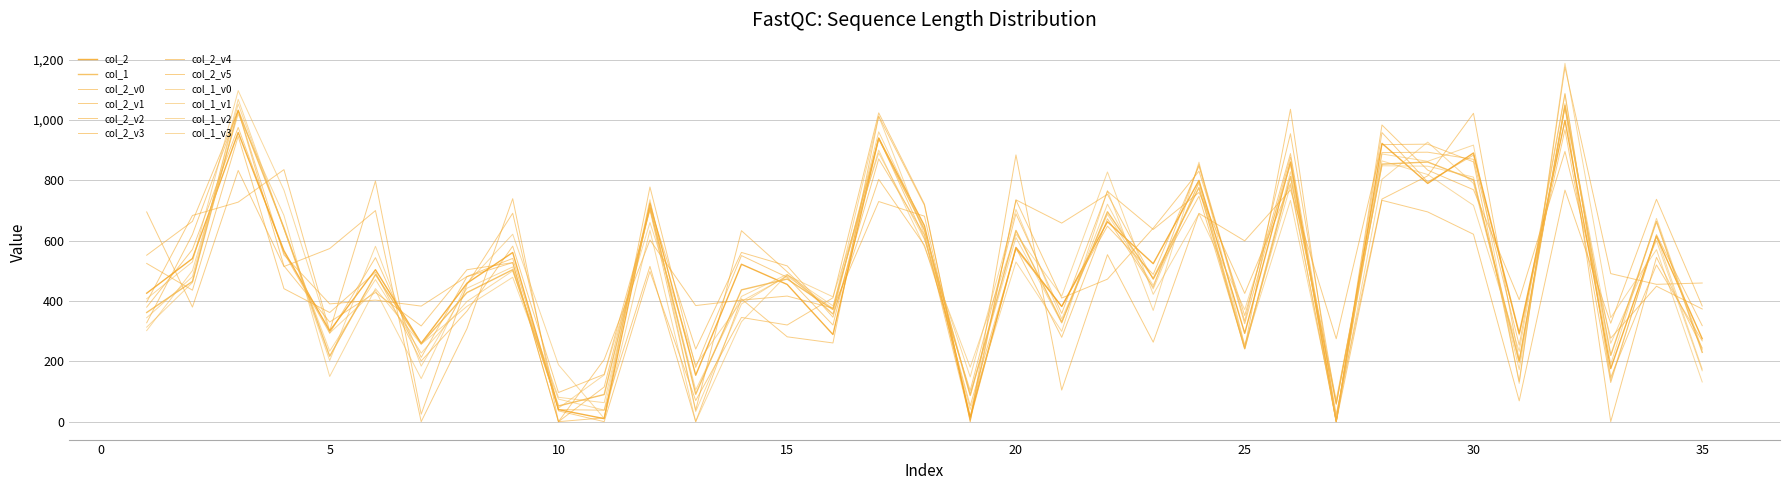

How many lines are shown in the chart?

12